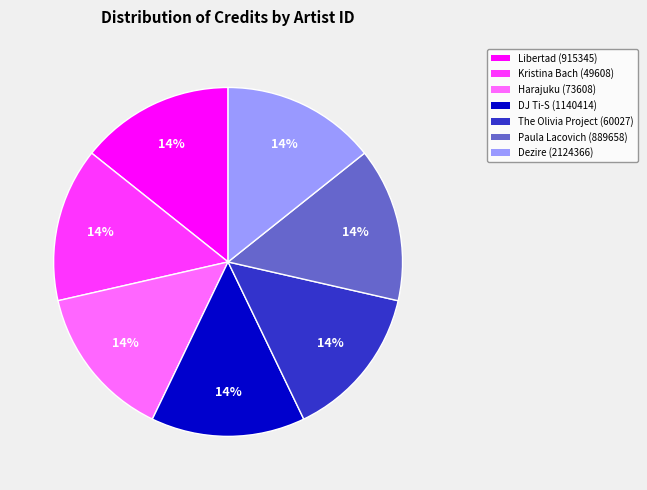

Does any single category account for the majority?

No